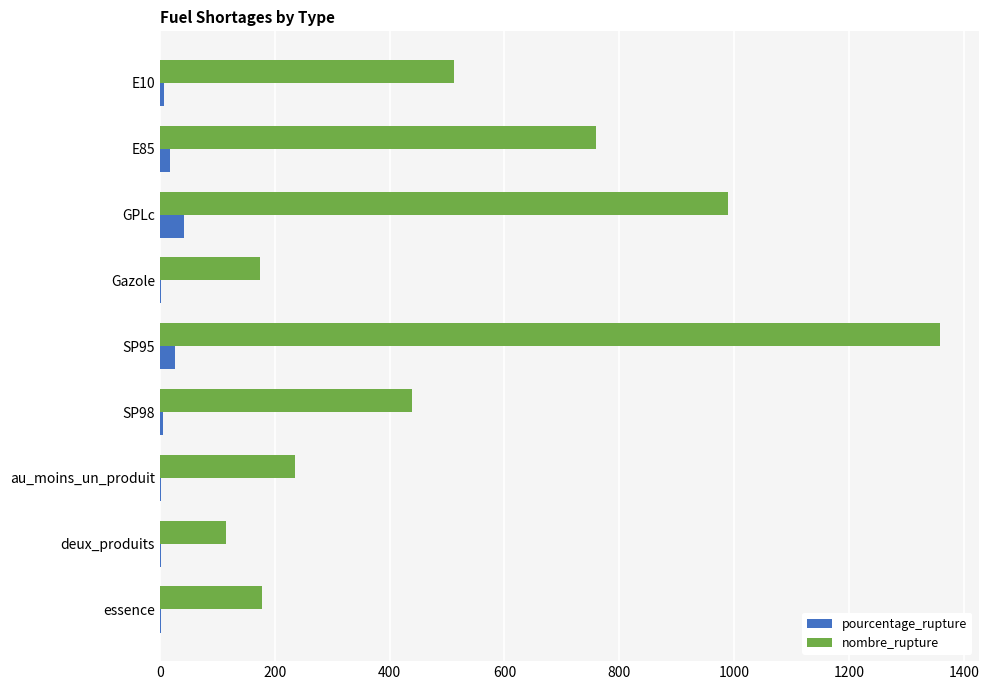

Which series has the largest range (max minus min)?

nombre_rupture